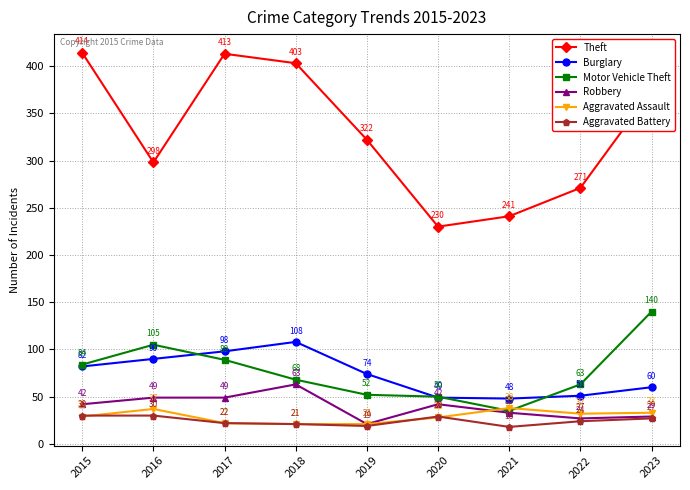

Reading right to left, list all the values displayed in this chart.

Theft: 2023=374	2022=271	2021=241	2020=230	2019=322	2018=403	2017=413	2016=298	2015=414
Burglary: 2023=60	2022=51	2021=48	2020=49	2019=74	2018=108	2017=98	2016=90	2015=82
Motor Vehicle Theft: 2023=140	2022=63	2021=35	2020=50	2019=52	2018=68	2017=89	2016=105	2015=84
Robbery: 2023=29	2022=27	2021=33	2020=42	2019=21	2018=63	2017=49	2016=49	2015=42
Aggravated Assault: 2023=33	2022=32	2021=38	2020=28	2019=21	2018=21	2017=22	2016=37	2015=29
Aggravated Battery: 2023=27	2022=24	2021=18	2020=29	2019=19	2018=21	2017=22	2016=30	2015=30